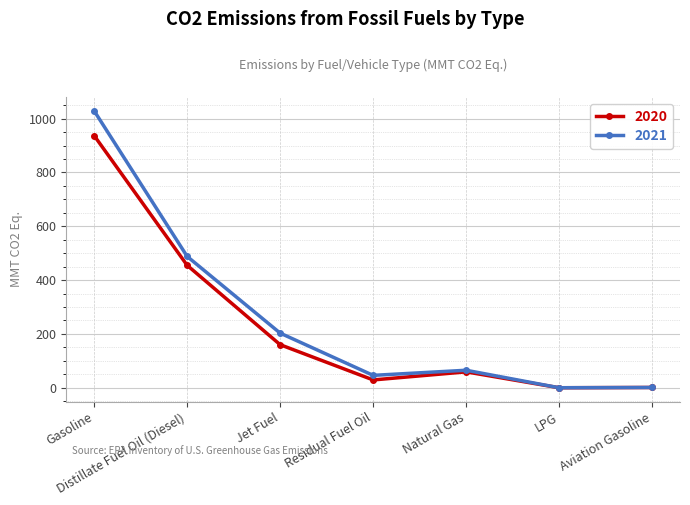

What is the total value across all series at Natural Gas?

124